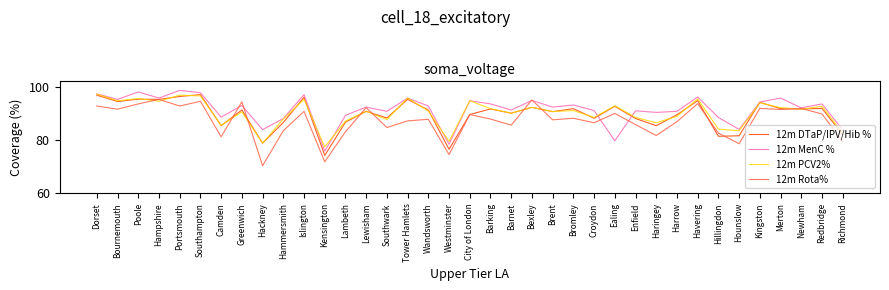

The 12m PCV2% series shows 82.5 at Richmond. True or false?

True